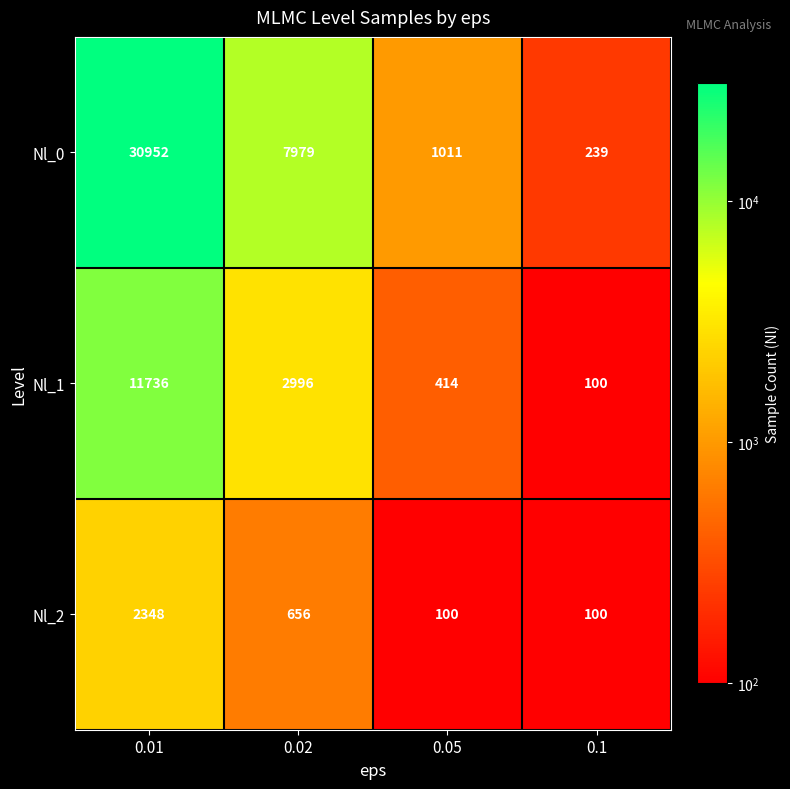

What is the sum of the Nl_1 values at 0.02 and 0.05?

3410